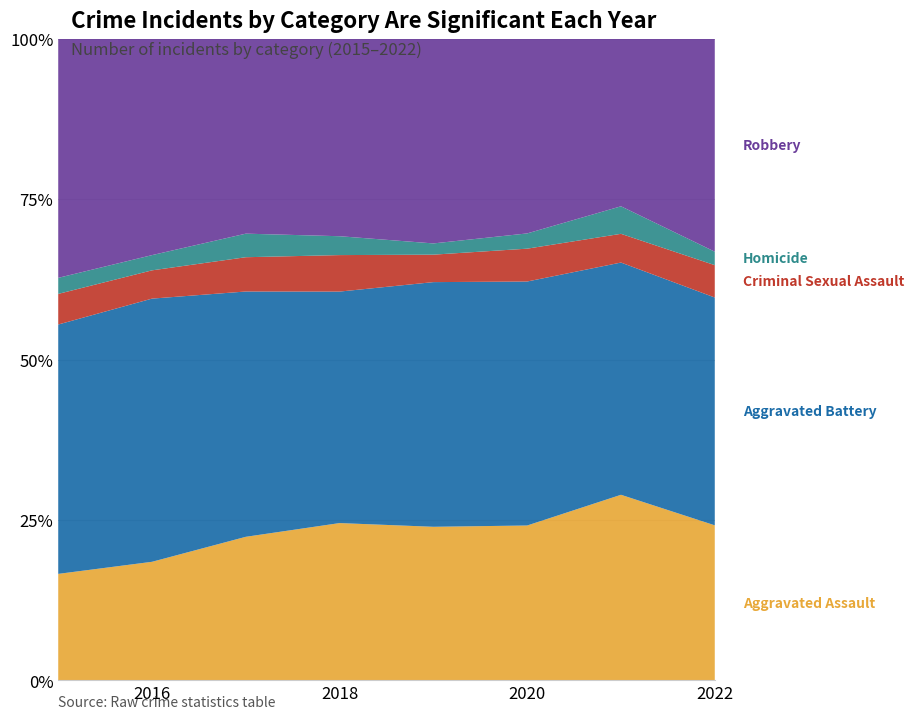

Reading left to right, transcribe all the data shown in this chart.

Aggravated Assault: 73	109	134	125	123	132	155	115
Aggravated Battery: 171	242	229	184	196	208	194	169
Criminal Sexual Assault: 21	26	32	29	22	28	24	24
Homicide: 11	14	22	15	9	13	23	10
Robbery: 164	199	182	157	164	166	140	158